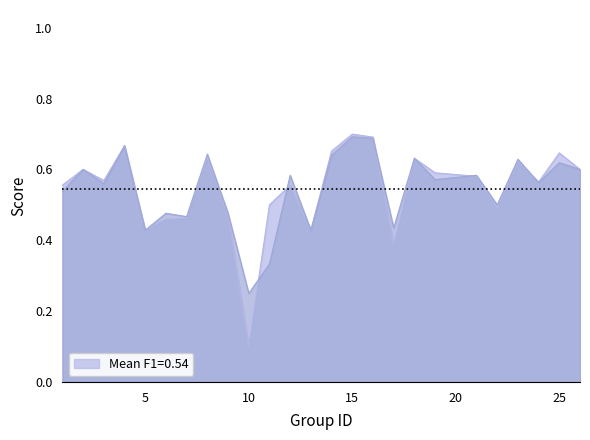

What is the minimum value shown in the chart?

0.1